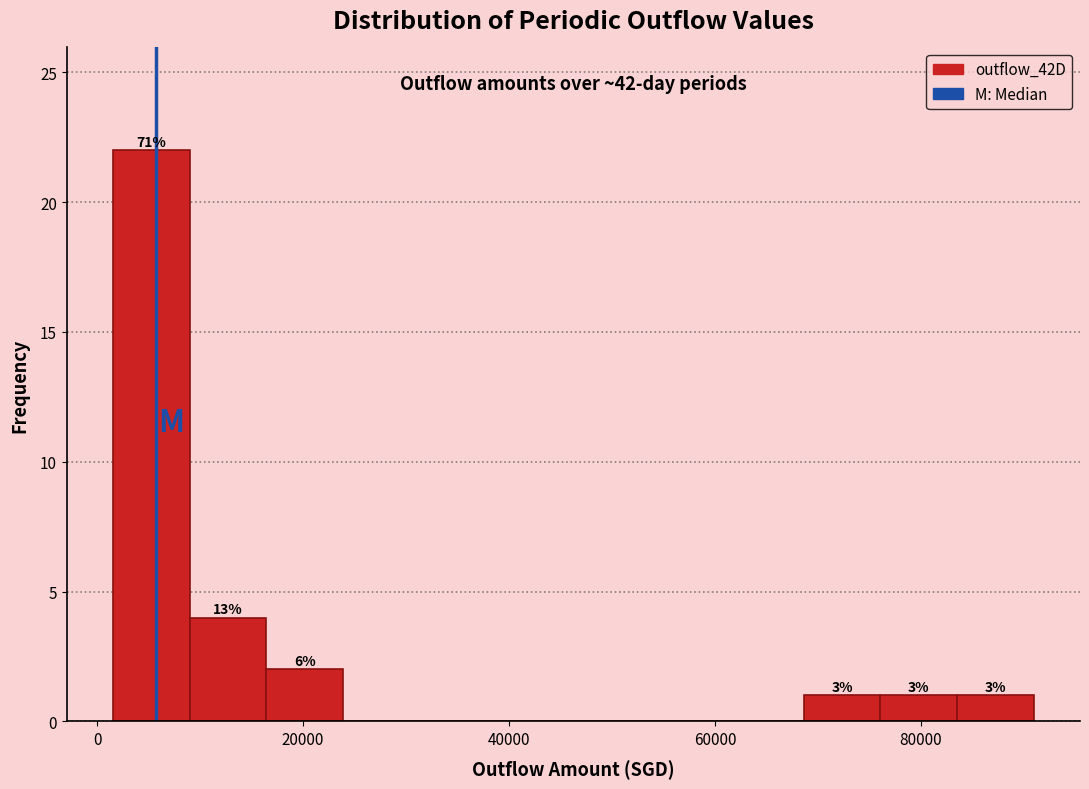

Around what value on the x-axis is the tallest bar? Give the approximate position of its centre, as read against the axis.

6000